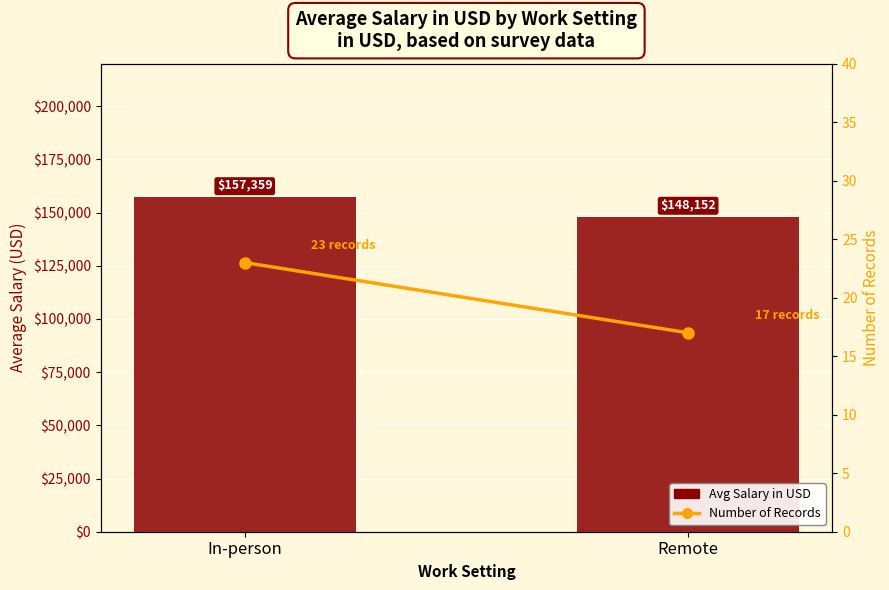

Reading right to left, what are all the values shown in this chart?

Avg Salary in USD: Remote=148152	In-person=157359
Number of Records: Remote=17	In-person=23